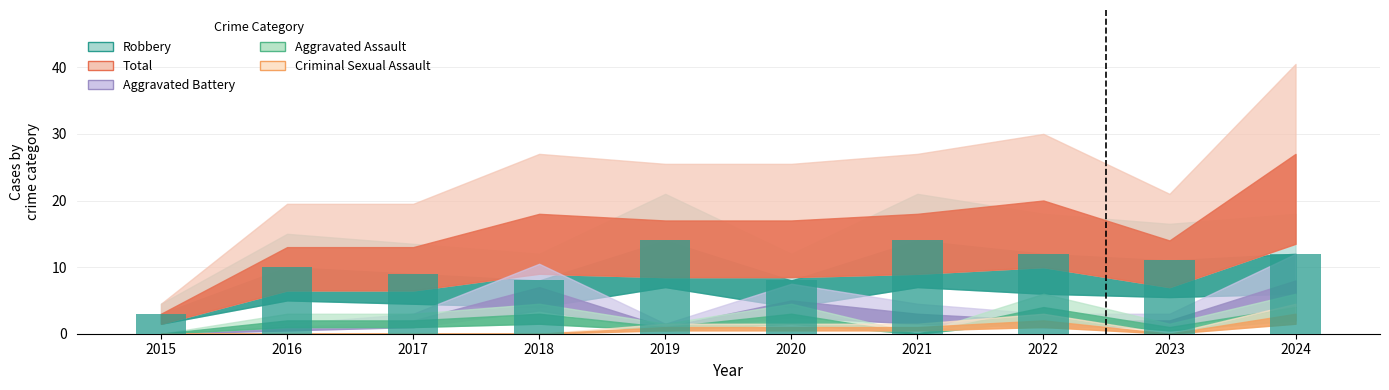

What is the change in value from 2015 to 2022?

+9